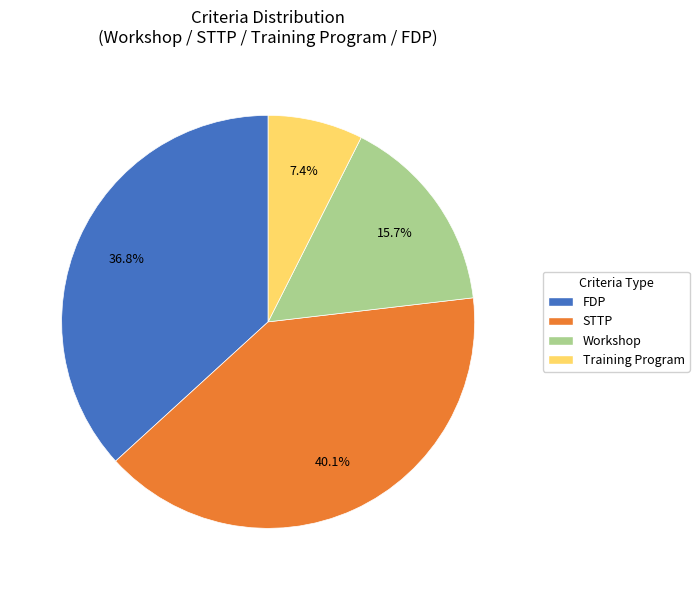

Is there any slice that represents more than half of the pie?

No